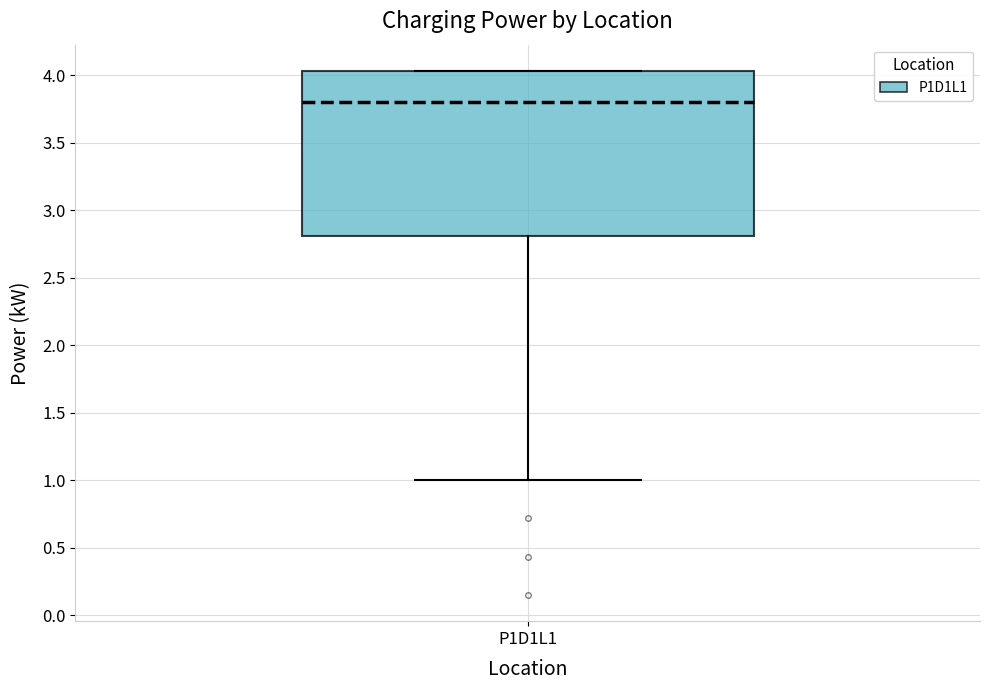

Read this box plot against the y-axis: the position of the median line, the range covered by the box, and the ends of both whiskers. The values are not printed on the chart, so give them approximately, as read against the axis.

median 3.80, box 2.80 to 4.05, whiskers 1.00 to 4.05